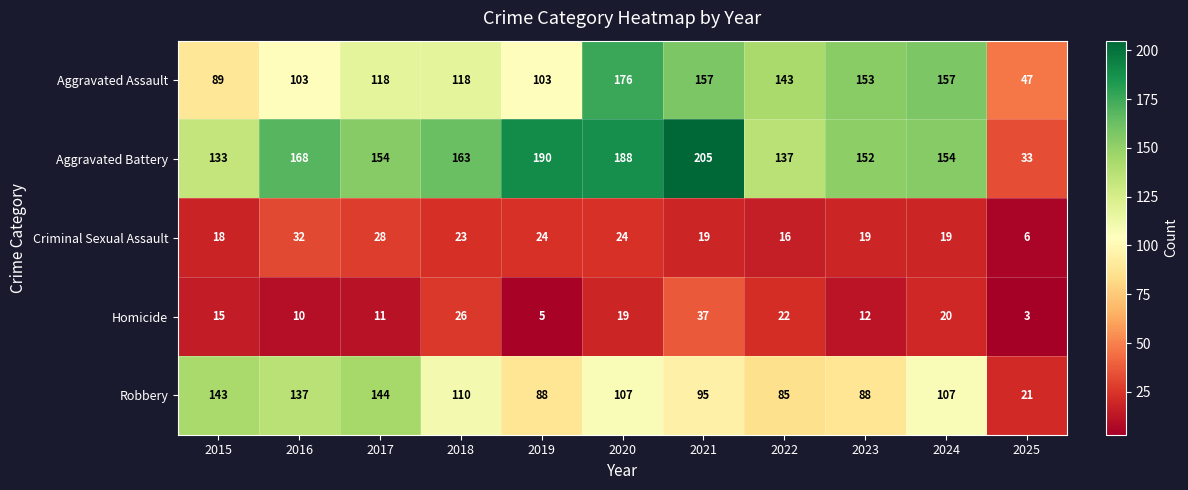

Is it true that Criminal Sexual Assault equals 27 at 2022?

False